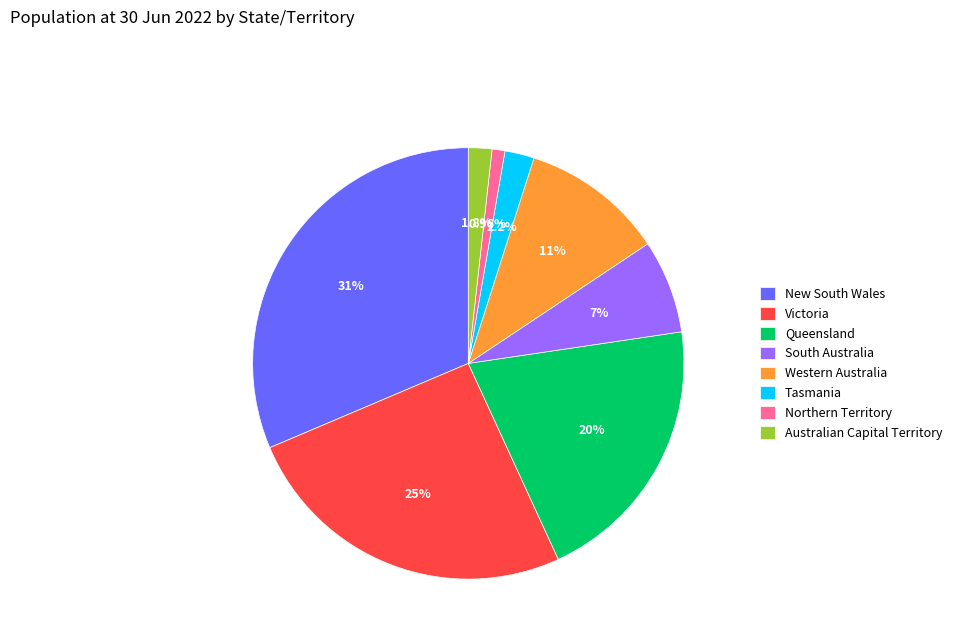

To the nearest percent, what is the combined percentage of Victoria and New South Wales?

57%